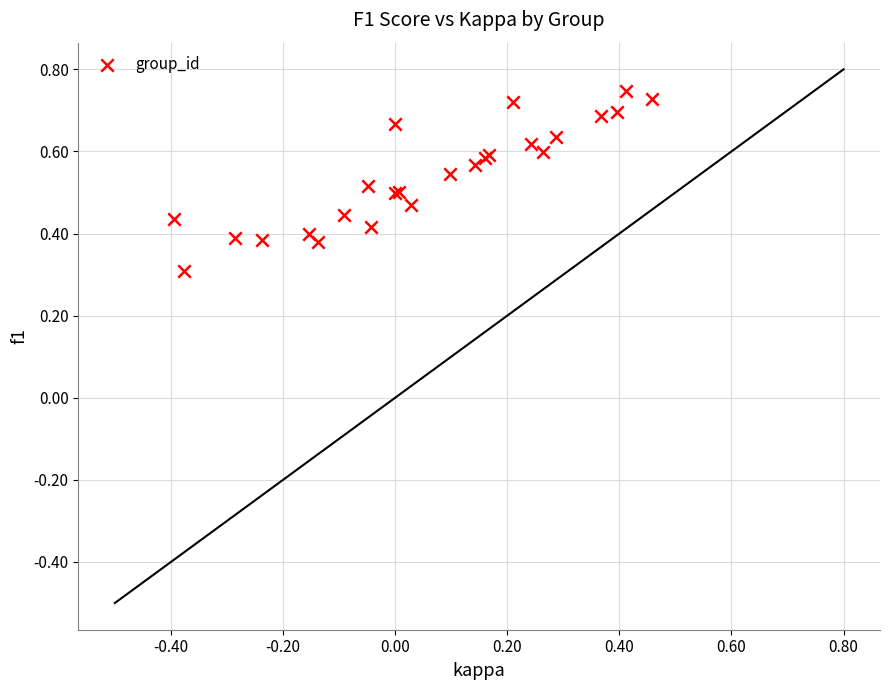

What Y value in the scatter plot is closest to 0?

0.3